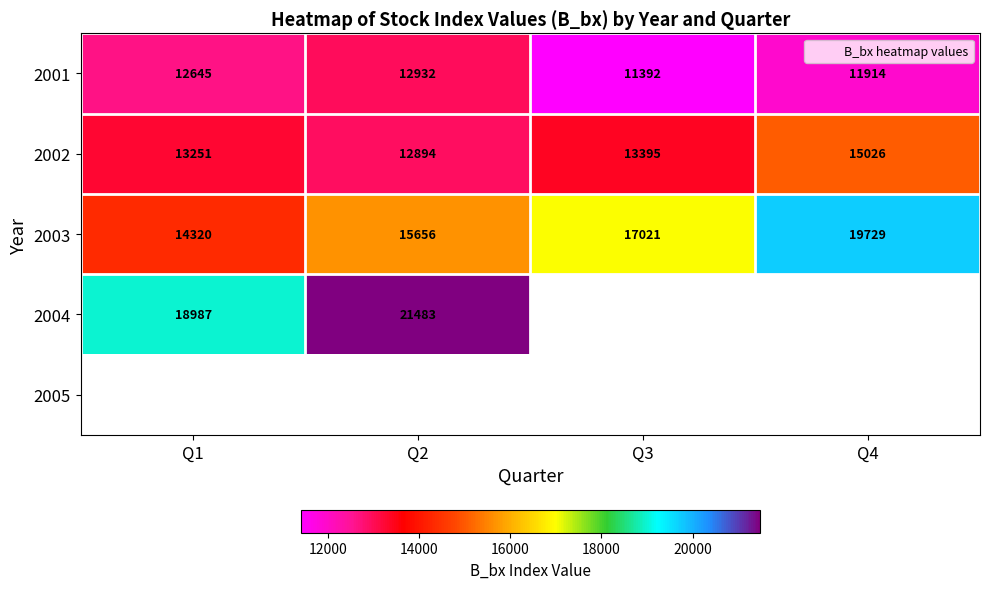

Is the value of 2002 at Q2 greater than the value of 2001 at Q2?

No